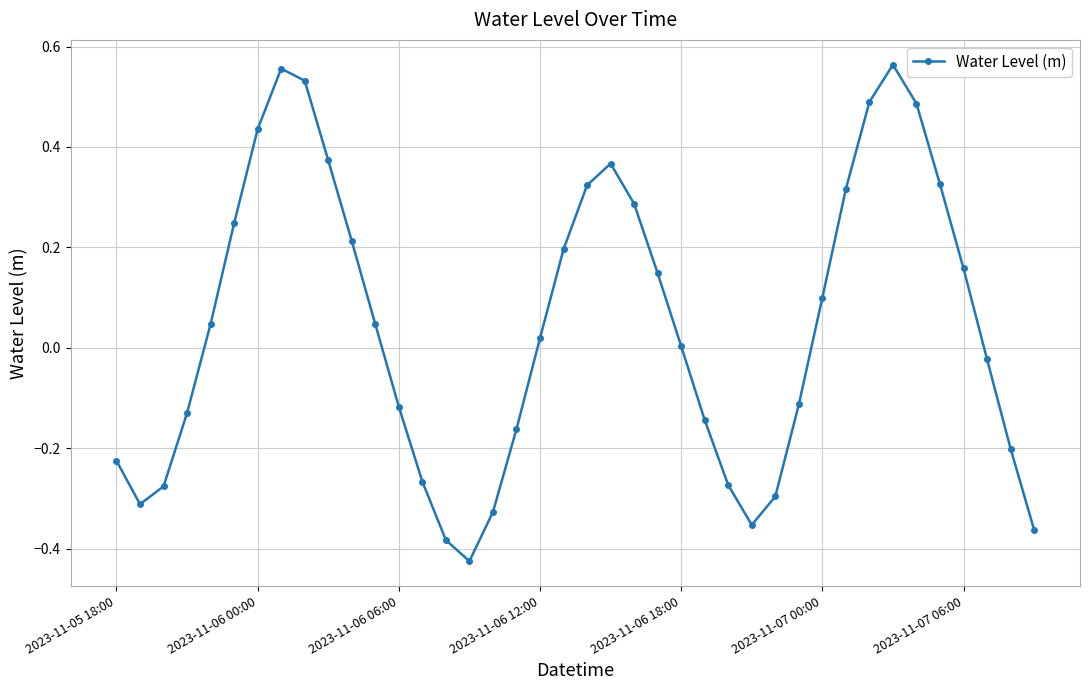

True or false: there are more than 1 points higher than both neighbors.

True